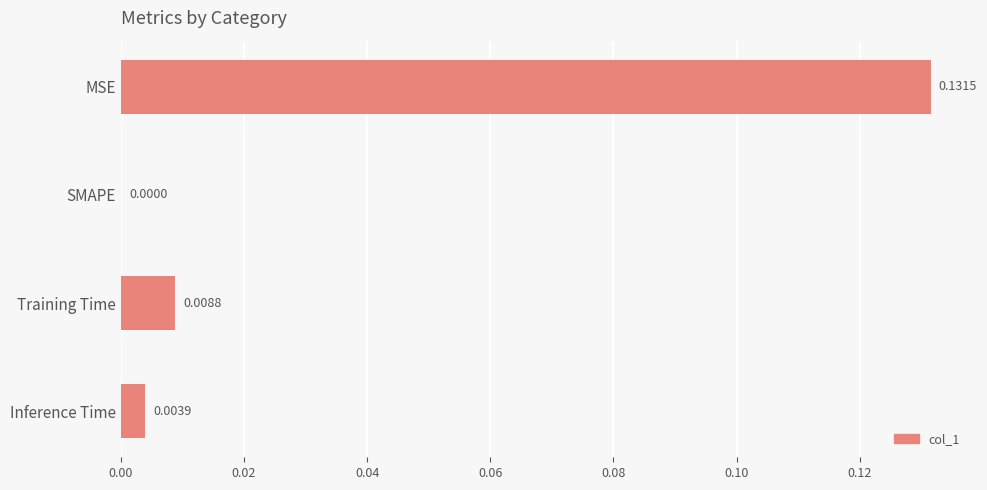

Where is the data nearest to the value 0?

SMAPE